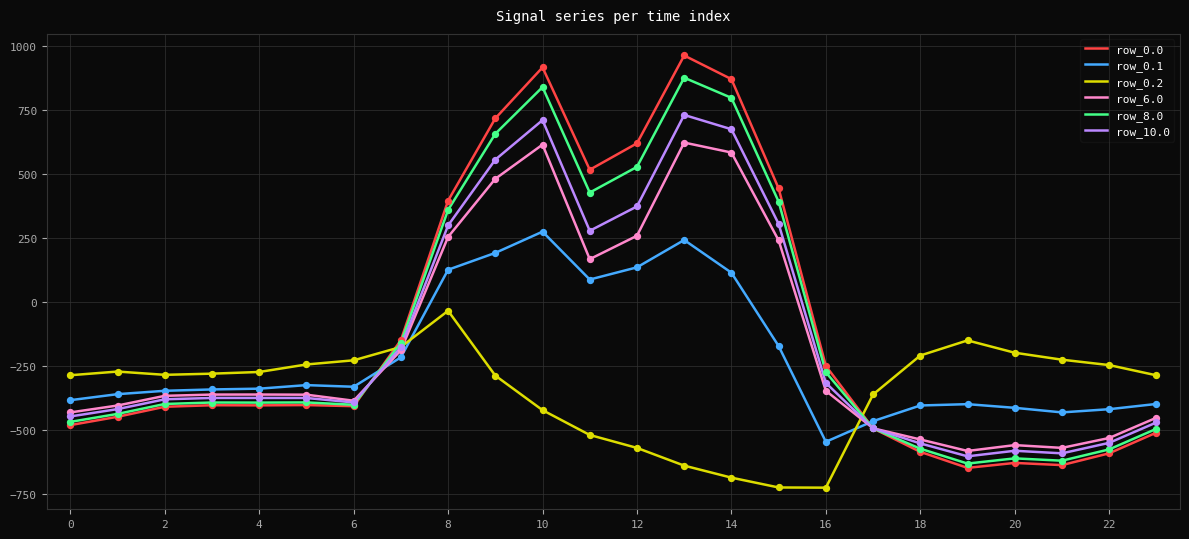

What is the minimum value shown in the chart?

-726.6